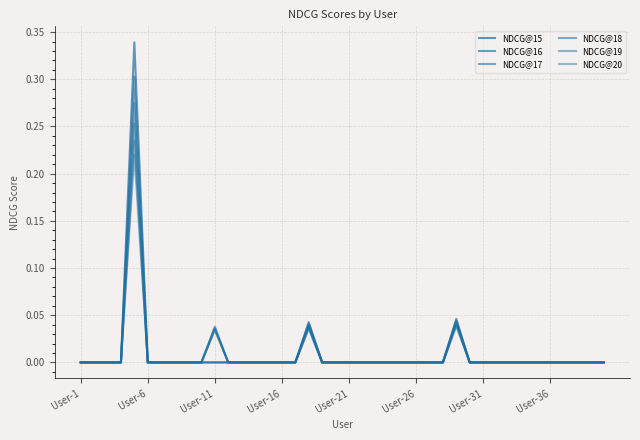

Which label corresponds to the smallest value in the chart?

User-1